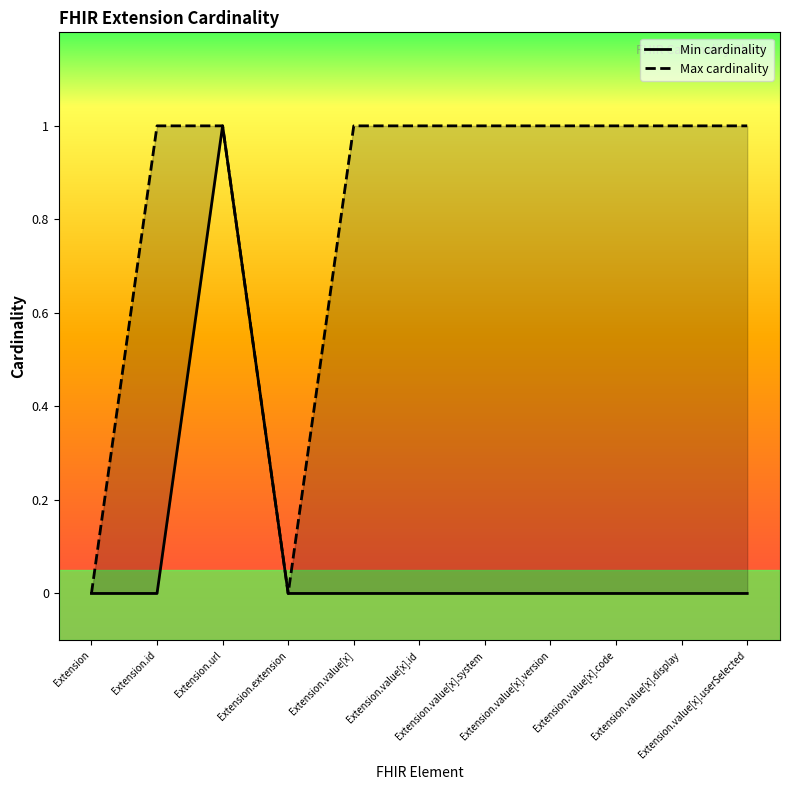

At which category does Max cardinality reach its first local valley?

Extension.extension